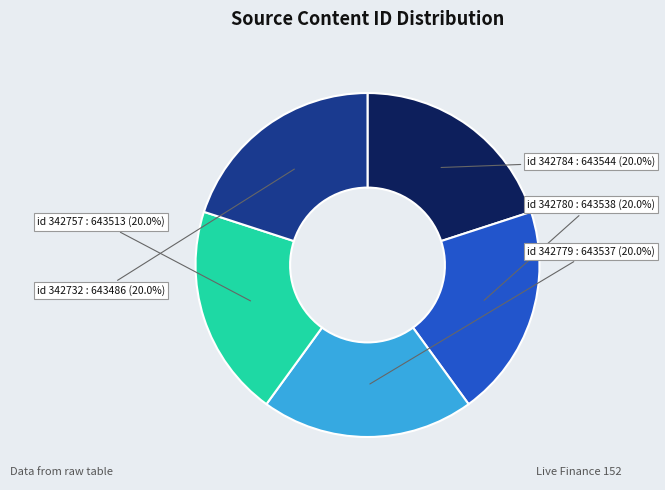

Is there any slice that represents more than half of the pie?

No